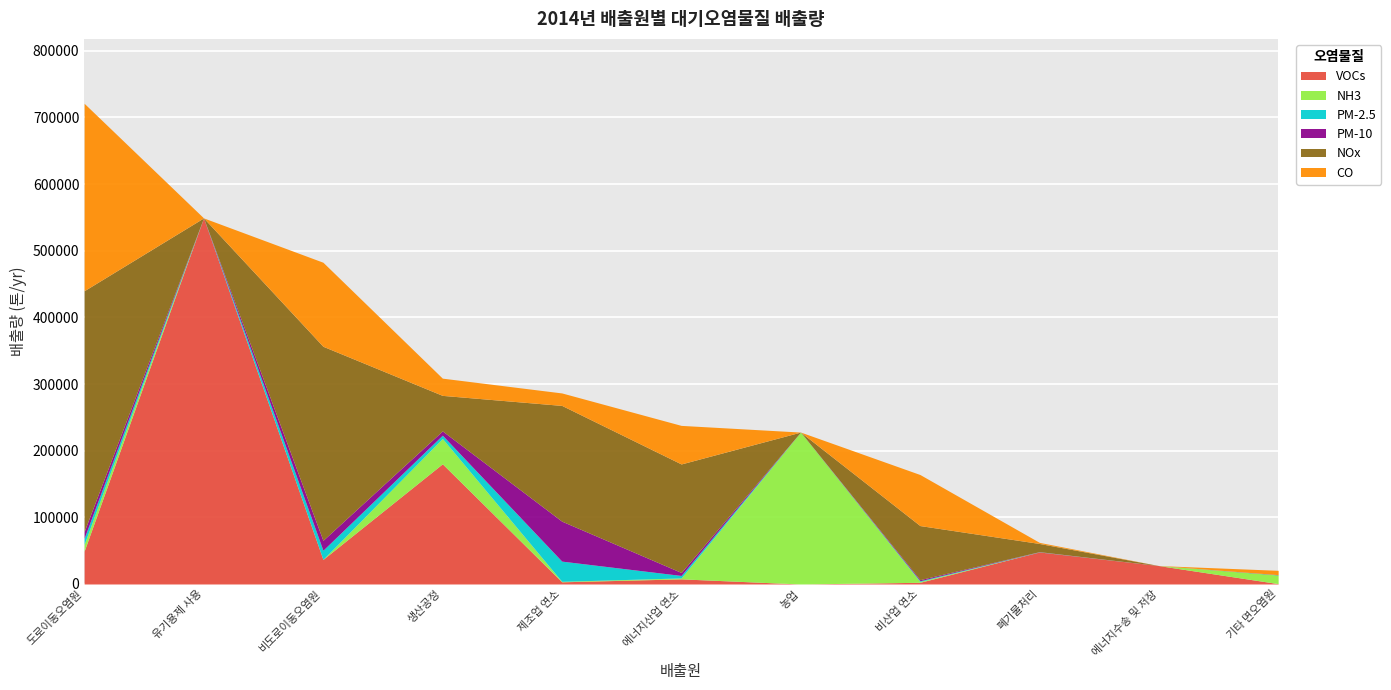

Rank the series at 폐기물처리 from highest to lowest value.

VOCs, NOx, CO, PM-10, PM-2.5, NH3